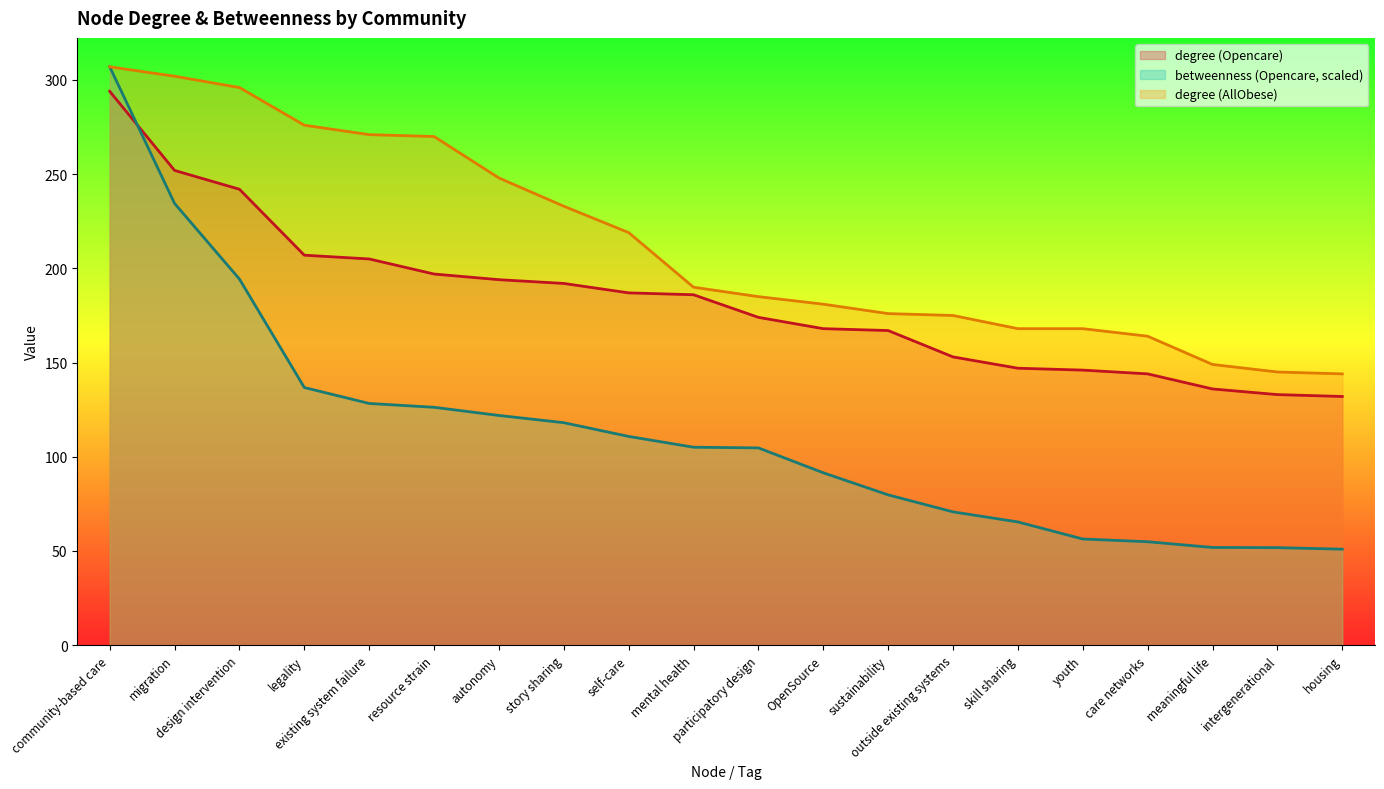

What is the greatest value displayed?

307.0